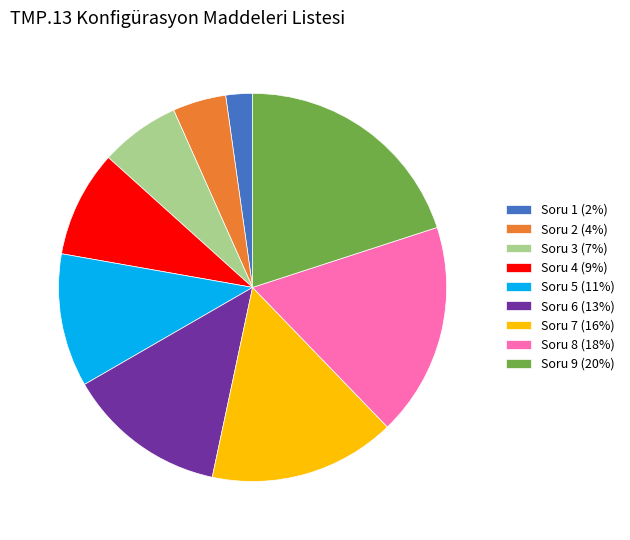

Is it true that Soru 8 (18%) is 18% of the pie?

True